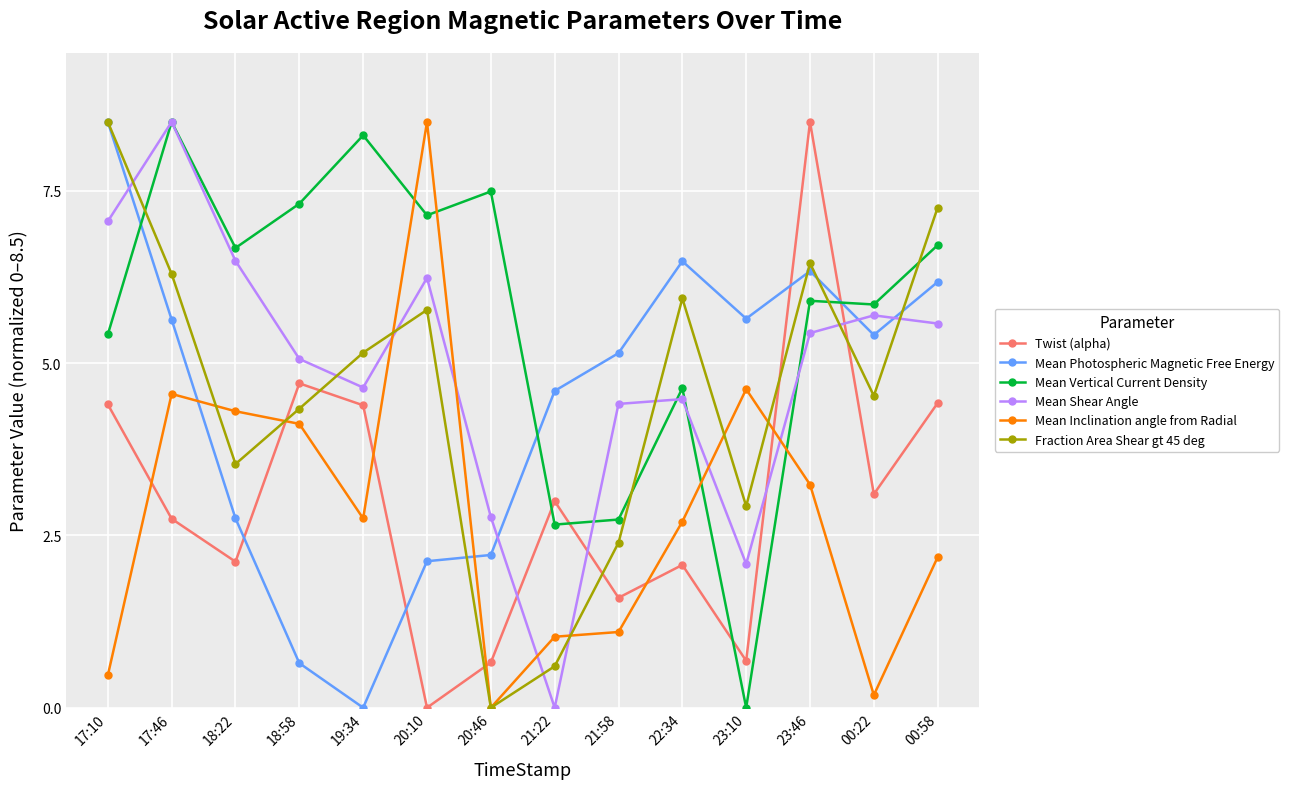

Reading right to left, list all the values displayed in this chart.

Twist (alpha): 4.4	3.1	8.5	0.7	2.1	1.6	3.0	0.7	0.0	4.4	4.7	2.1	2.7	4.4
Mean Photospheric Magnetic Free Energy: 6.2	5.4	6.3	5.6	6.5	5.1	4.6	2.2	2.1	0.0	0.6	2.7	5.6	8.5
Mean Vertical Current Density: 6.7	5.9	5.9	0.0	4.6	2.7	2.7	7.5	7.1	8.3	7.3	6.7	8.5	5.4
Mean Shear Angle: 5.6	5.7	5.4	2.1	4.5	4.4	0.0	2.8	6.2	4.6	5.1	6.5	8.5	7.1
Mean Inclination angle from Radial: 2.2	0.2	3.2	4.6	2.7	1.1	1.0	0.0	8.5	2.7	4.1	4.3	4.6	0.5
Fraction Area Shear gt 45 deg: 7.3	4.5	6.4	2.9	5.9	2.4	0.6	0.0	5.8	5.2	4.3	3.5	6.3	8.5